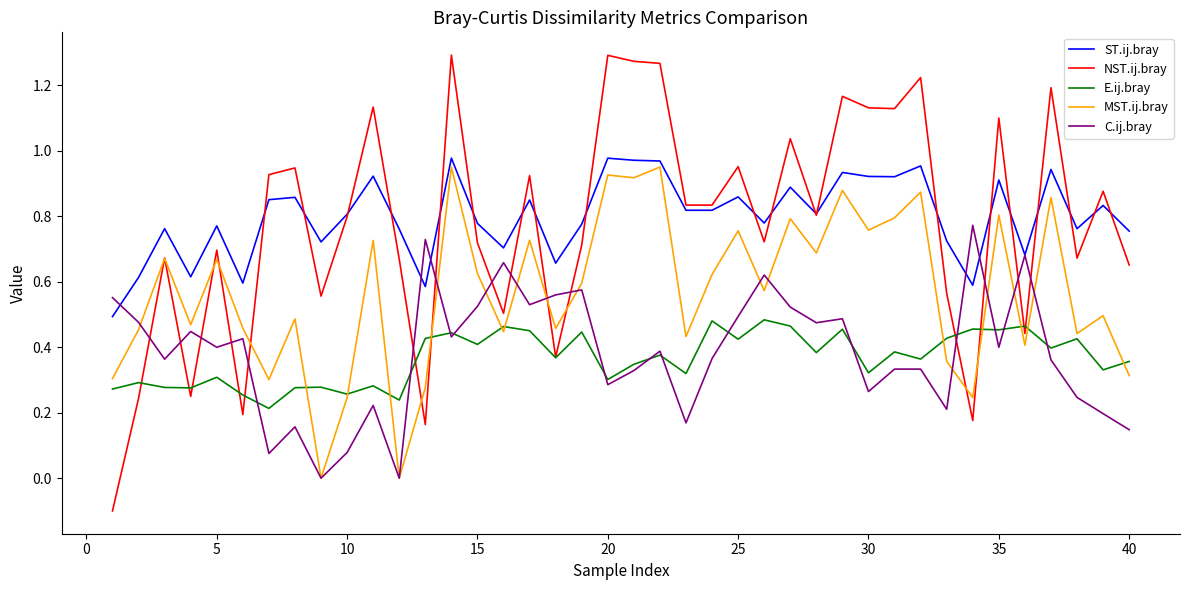

Does the chart display data point markers on the line(s)?

No